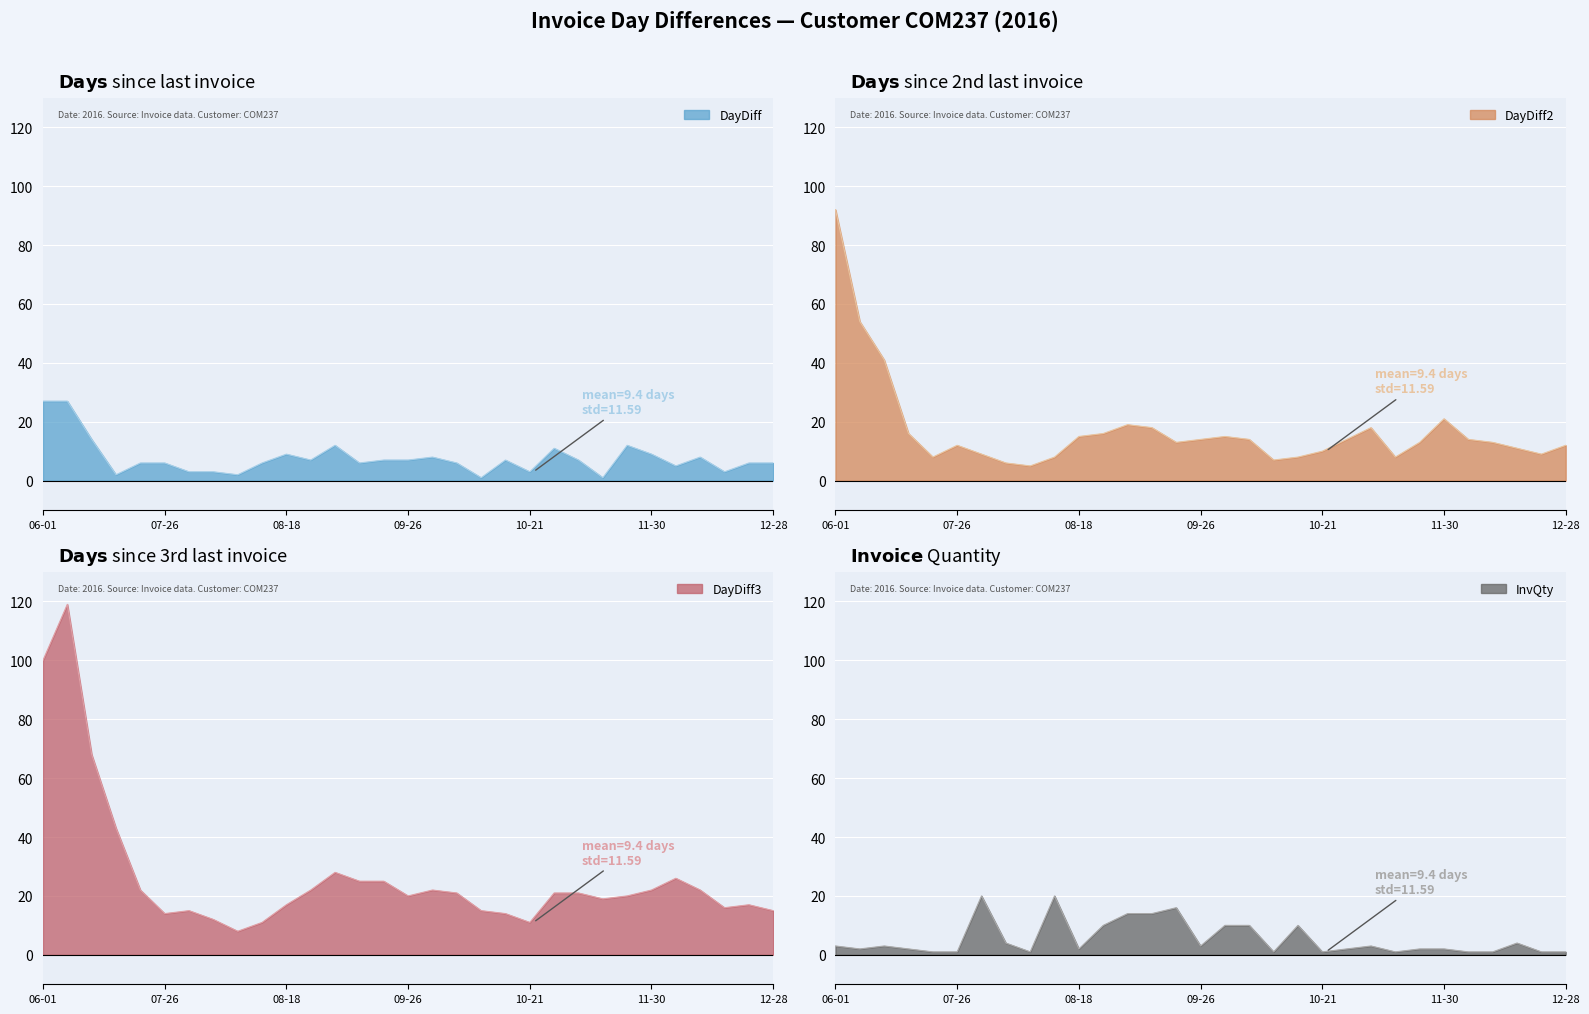

In InvQty, how many points are higher than both neighbors (excluding endpoints)?

7